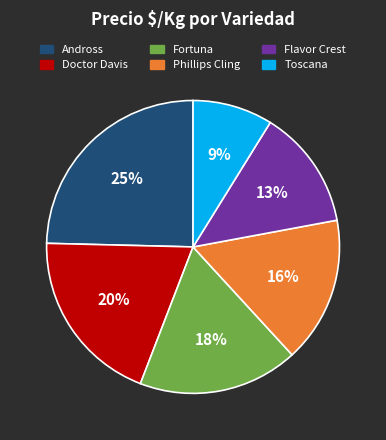

What percentage is the Flavor Crest slice, to the nearest percent?

13%